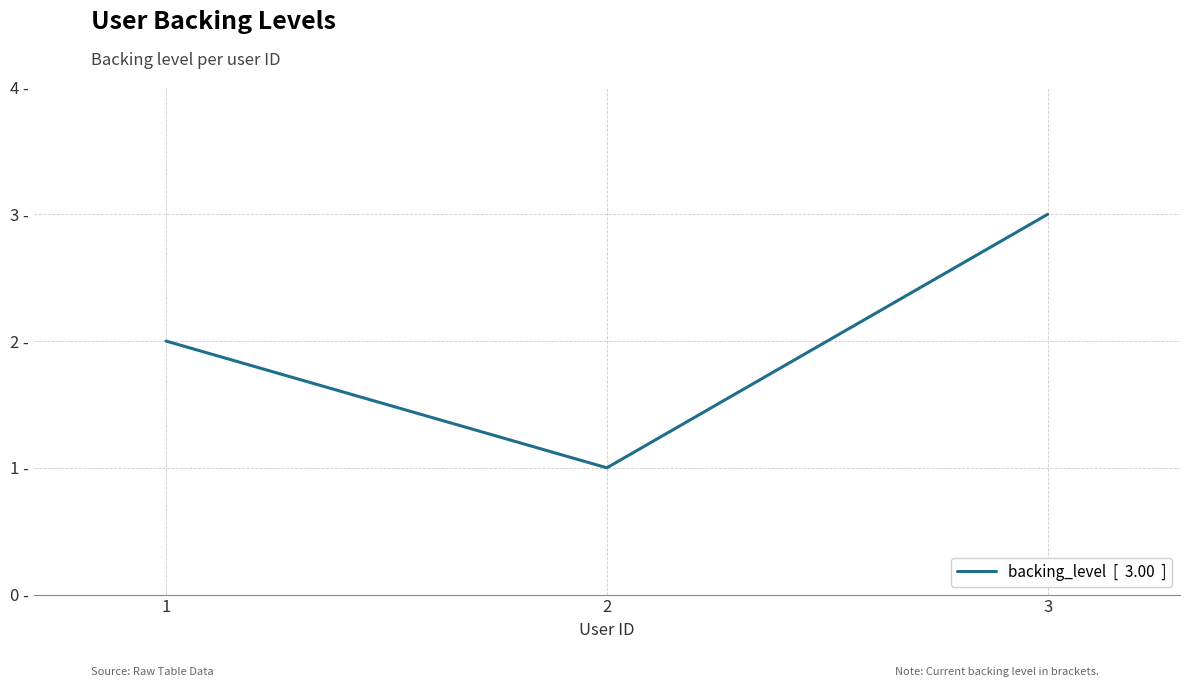

List the labels in order of value, largest first.

3, 1, 2